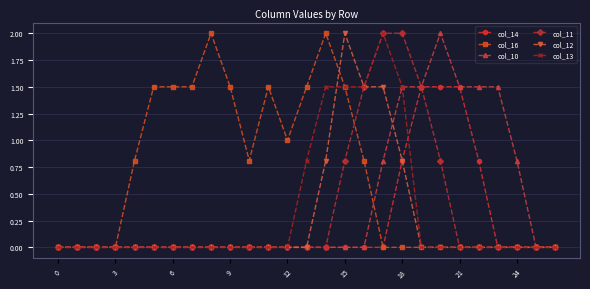

How many data points does each series have?

27